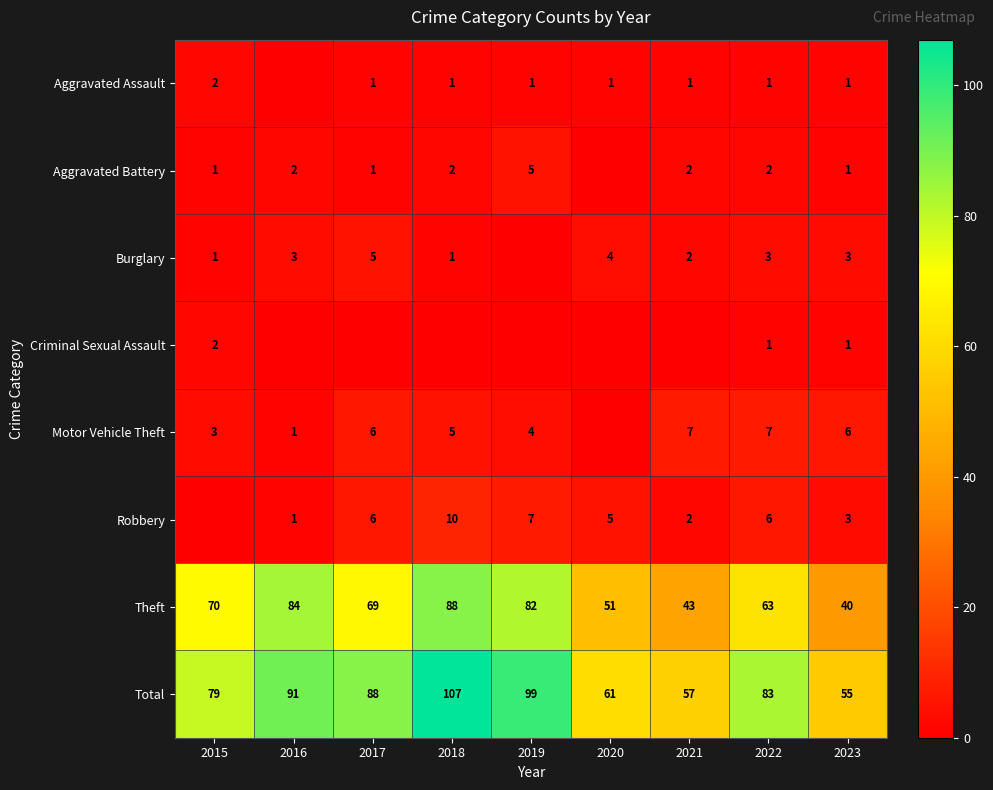

How many values in the Theft series are below 69?

4